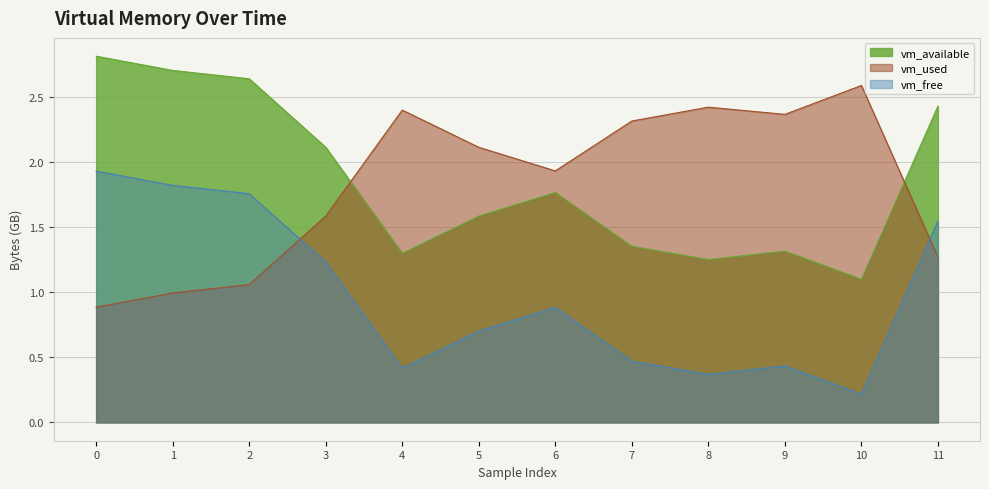

List the series in order of their peak value, highest first.

vm_available, vm_used, vm_free